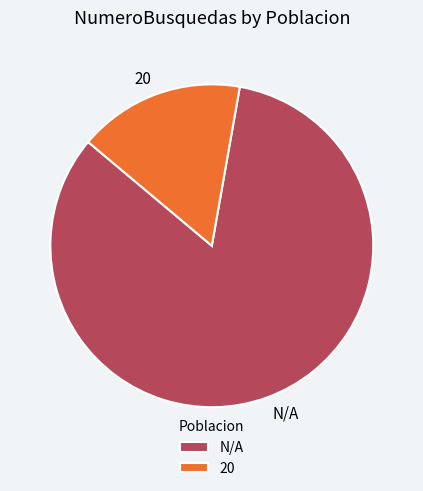

How many segments does this pie chart have?

2